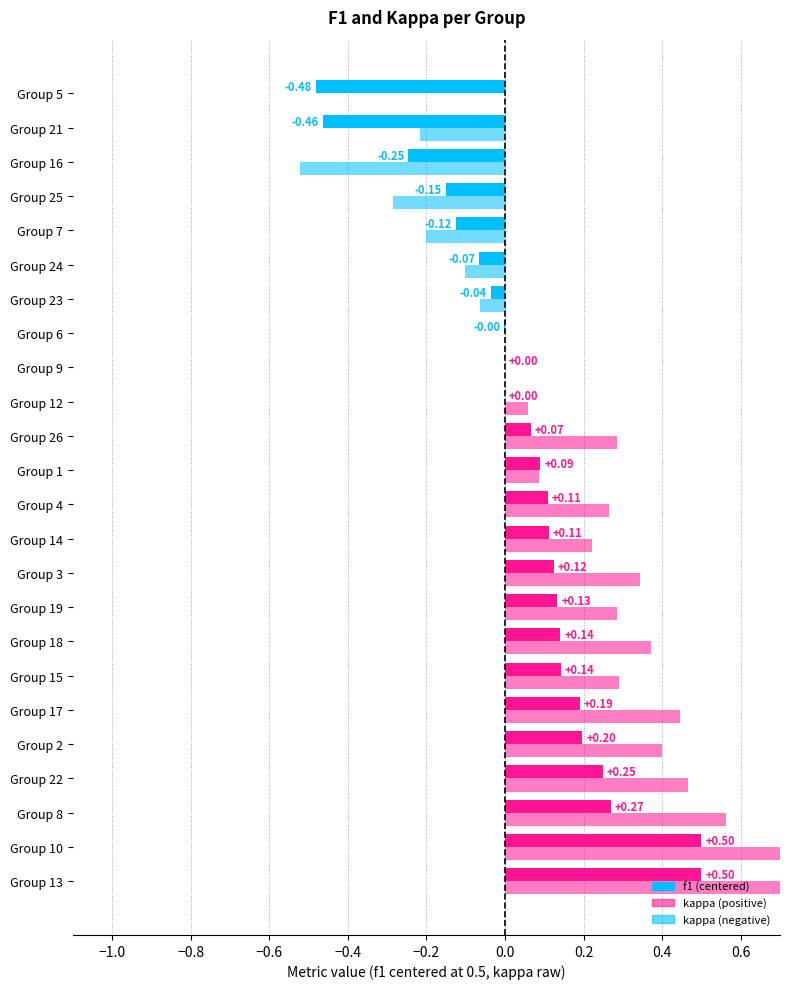

Rank the categories by kappa value from highest to lowest.

10, 13, 8, 22, 17, 2, 18, 3, 15, 19, 26, 4, 14, 1, 12, 5, 6, 9, 23, 24, 7, 21, 25, 16